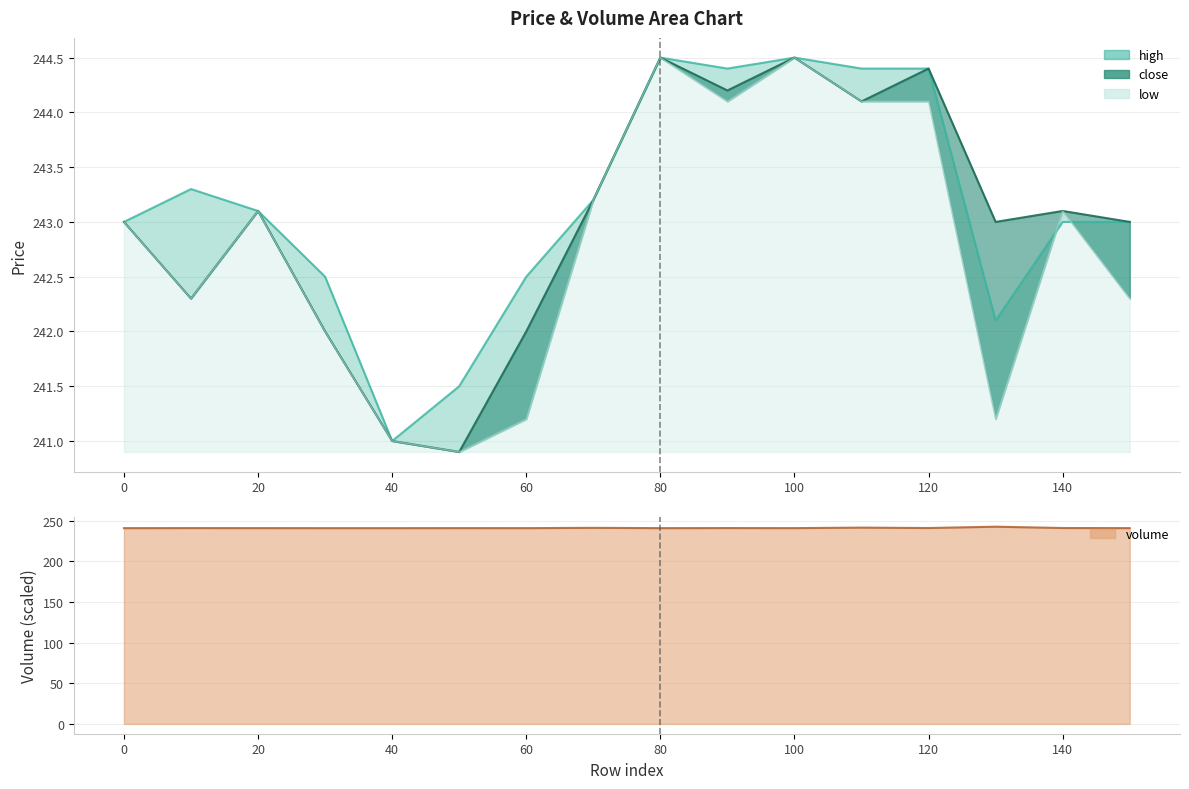

Which series ends up on top after the final intersection of low and volume?

low